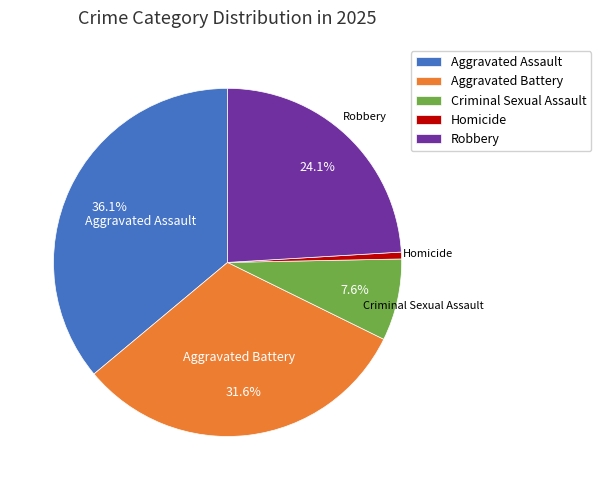

True or false: Aggravated Assault accounts for 36% of the total.

True